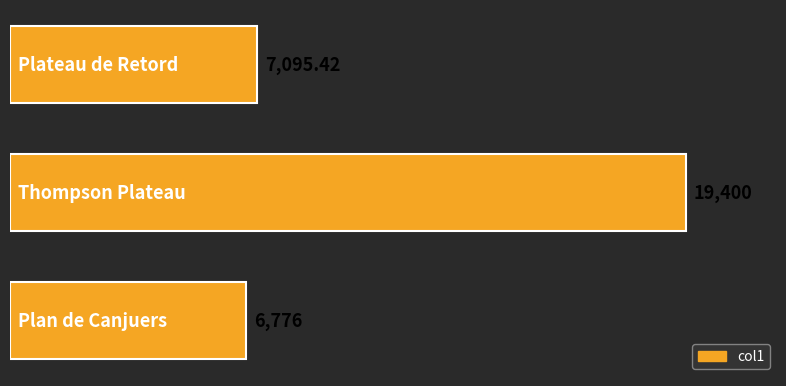

How many data points are above 7095?

2